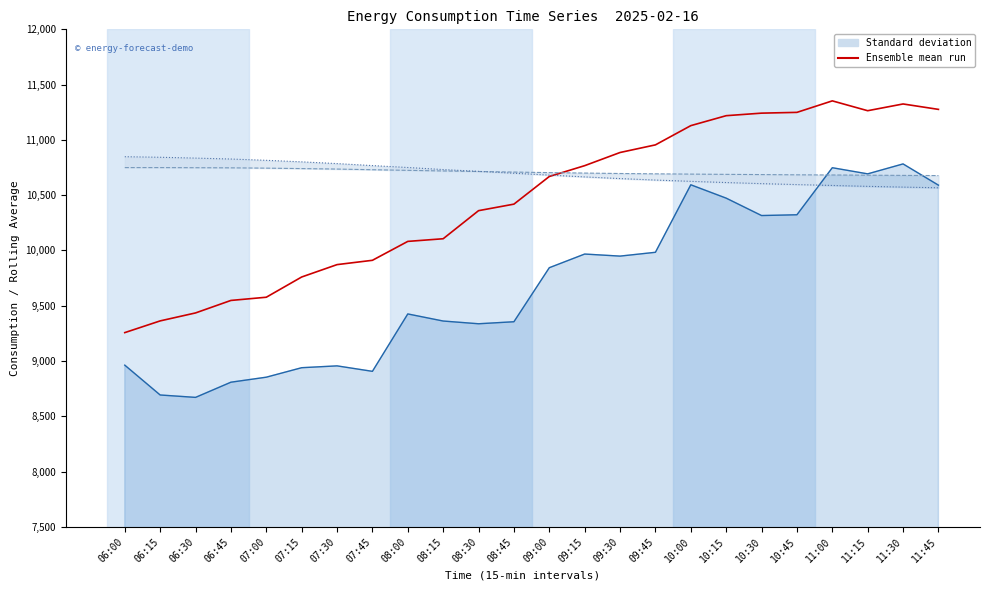

What is the sum of all lag_24h values?

251024.0